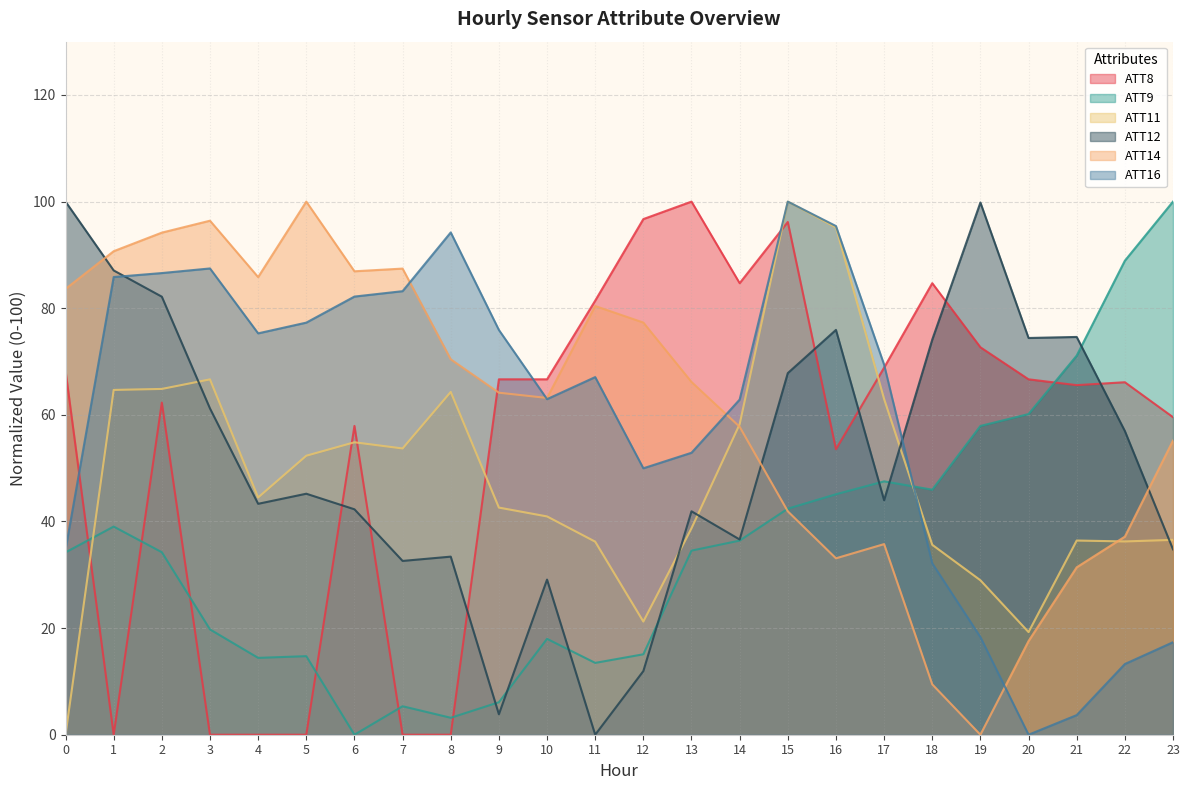

What is the average value of the ATT11 series?

48.1